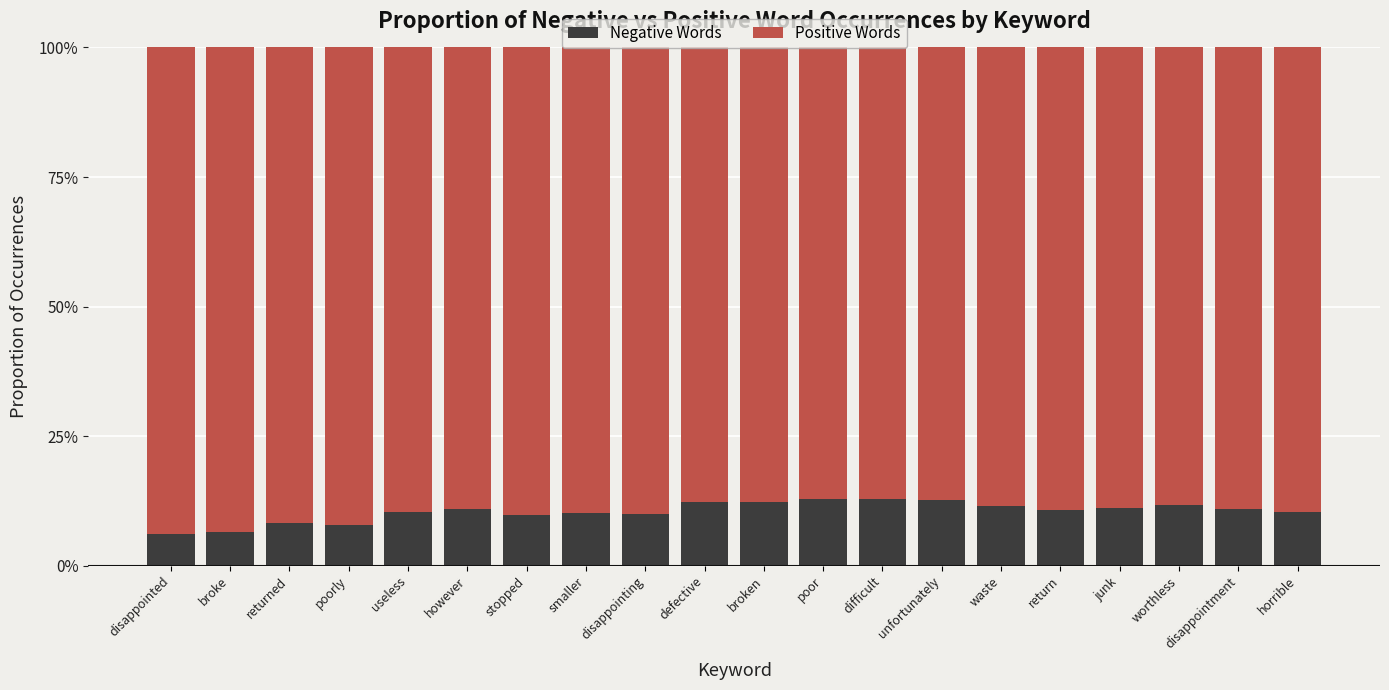

What are all the series names shown in the legend?

Negative Words, Positive Words